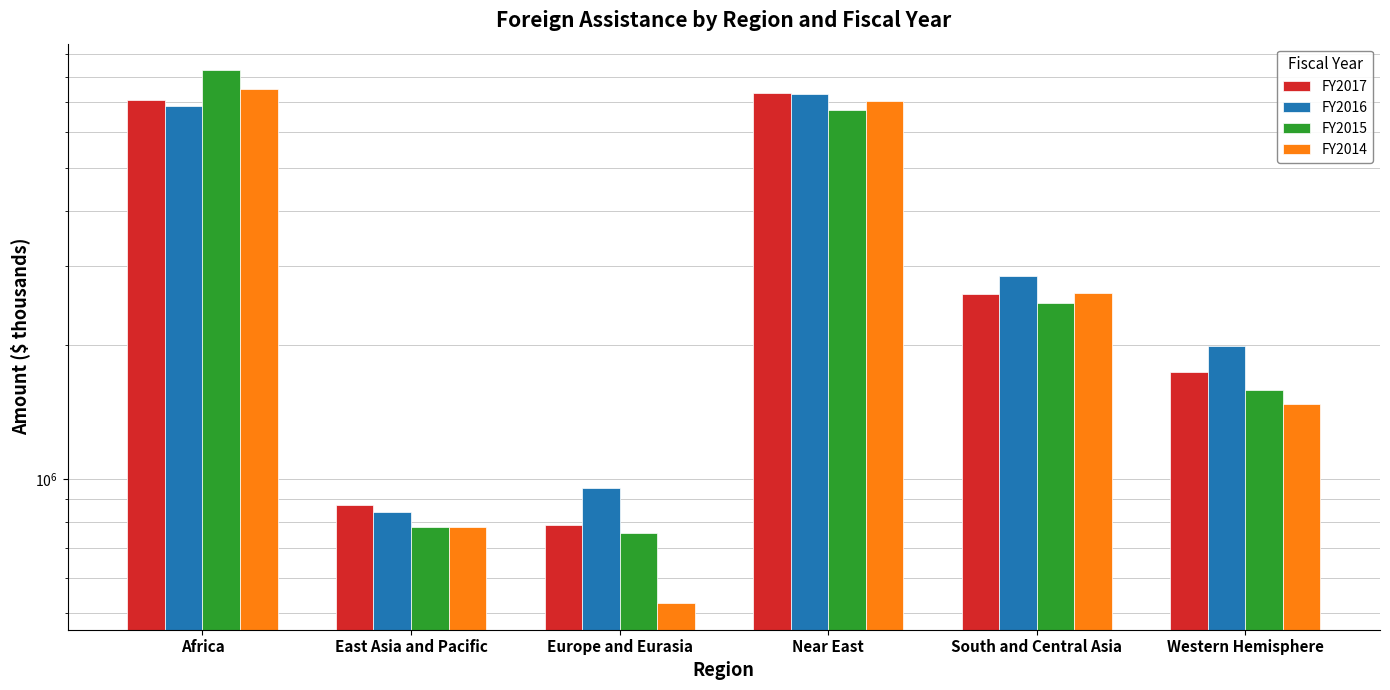

Are the bars horizontal?

No